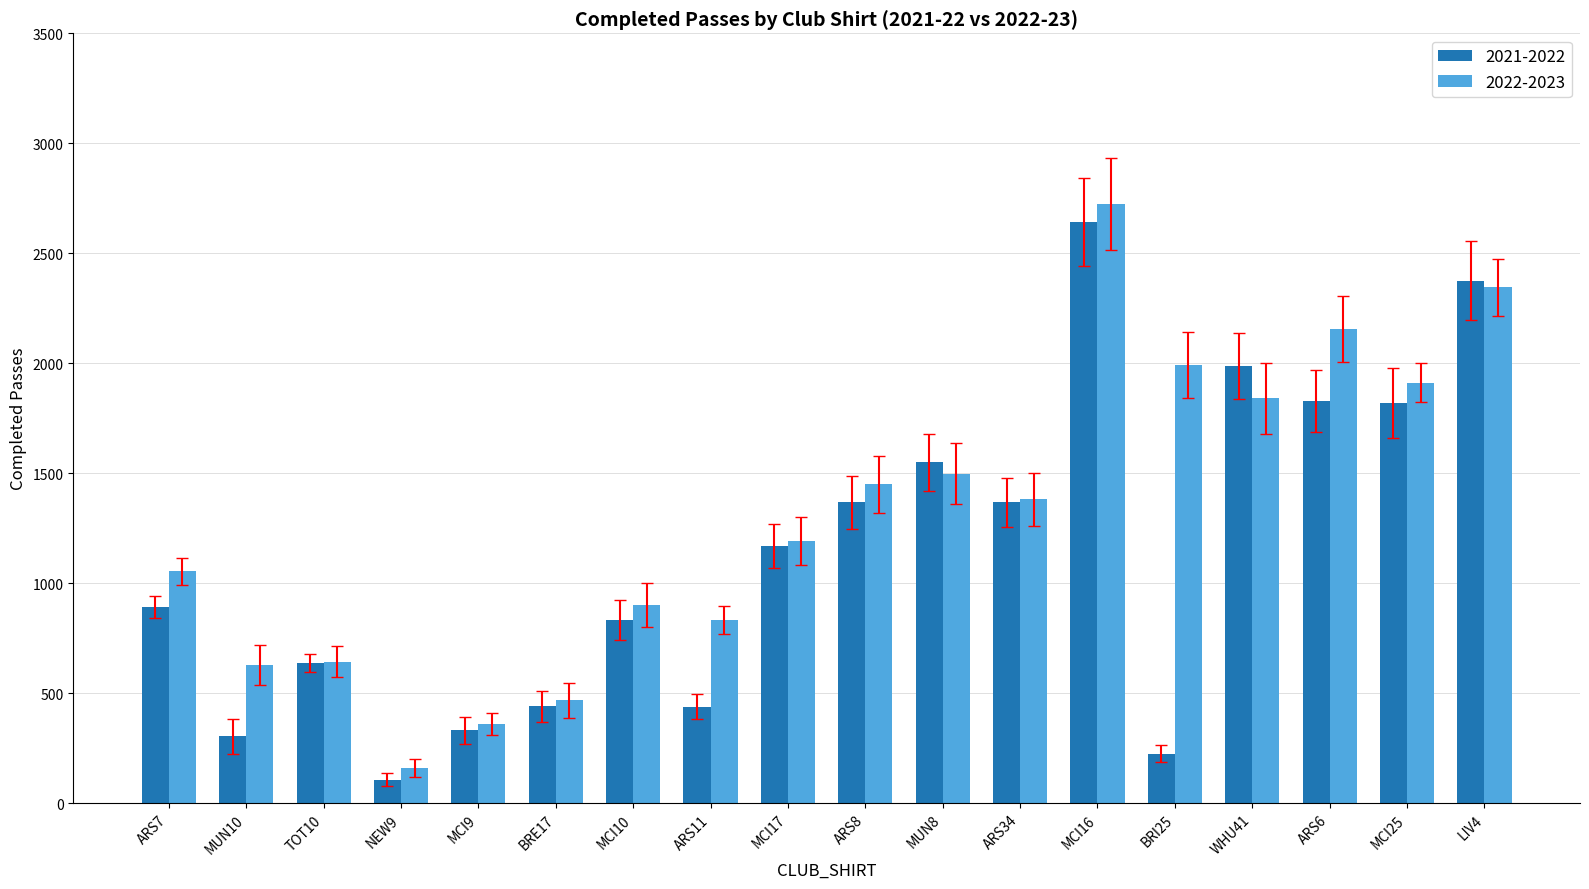

What is the greatest value displayed?

2723